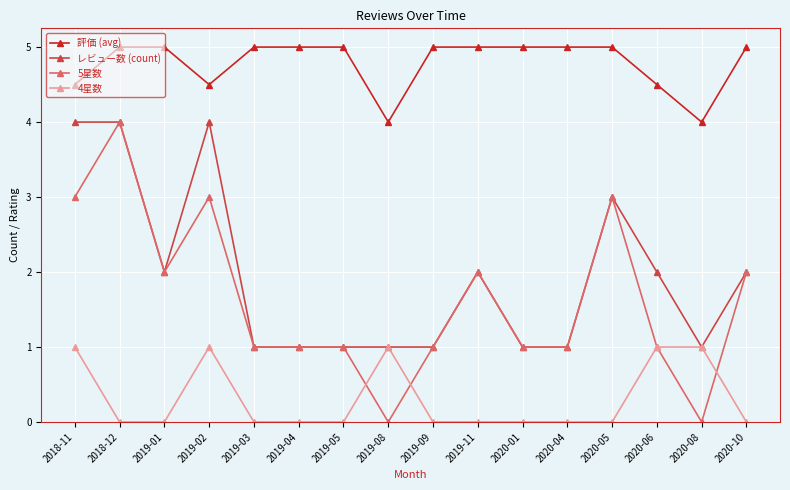

Is the value of レビュー数 (count) at 2019-02 greater than the value of 評価 (avg) at 2019-02?

No